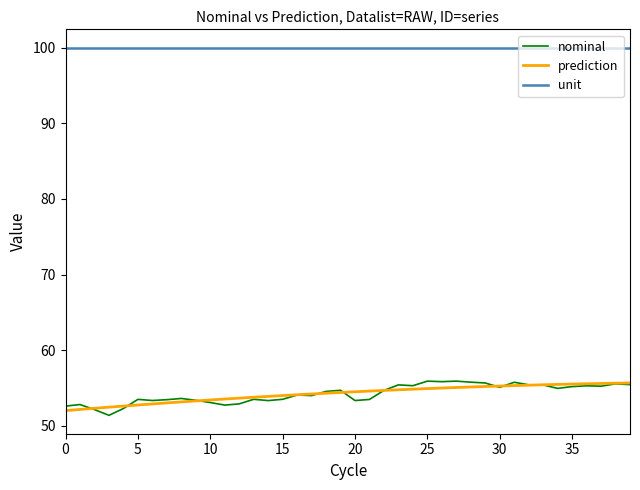

Which series has the largest total across all categories?

unit